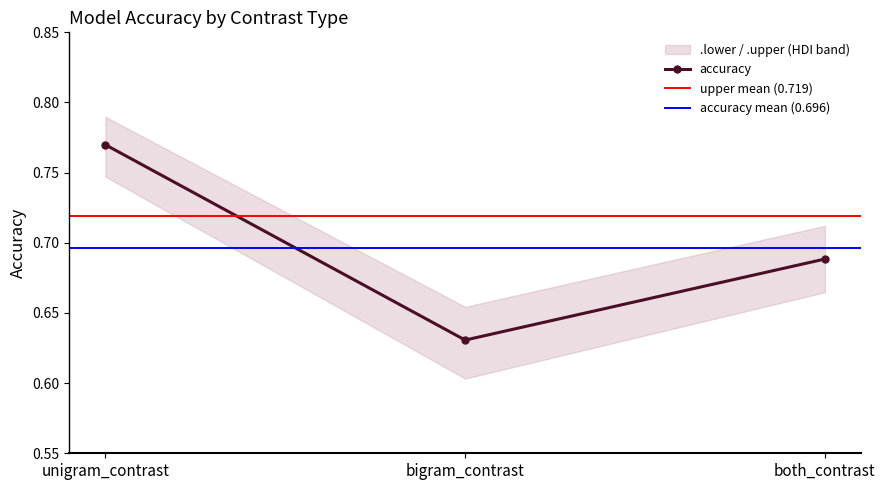

What is the total value across all series at both_contrast?

2.1